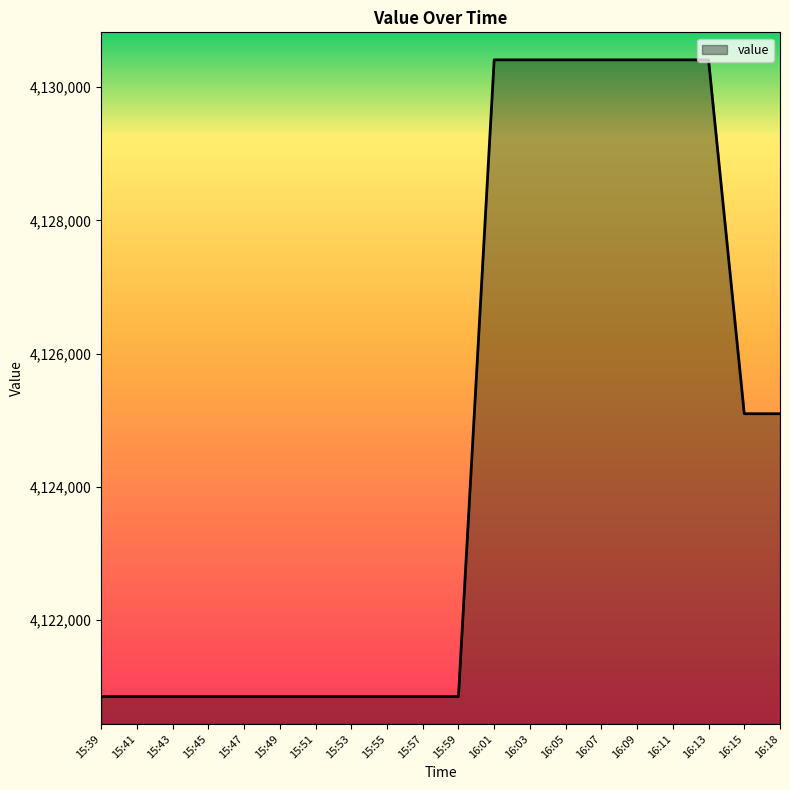

What is the difference between the maximum and minimum values?

9560.0